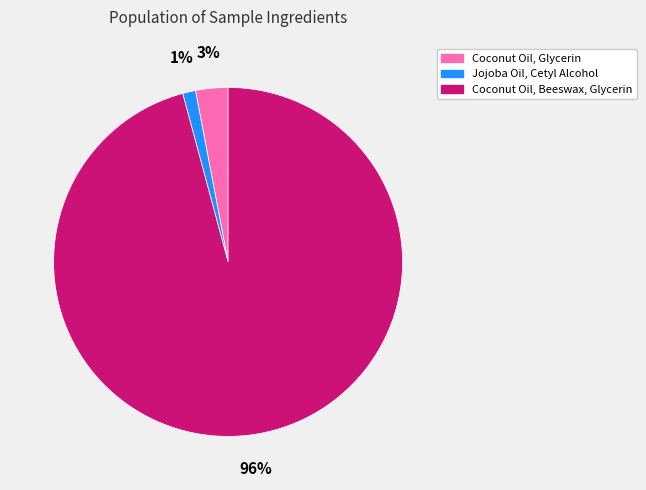

Which category accounts for the majority?

Coconut Oil, Beeswax, Glycerin